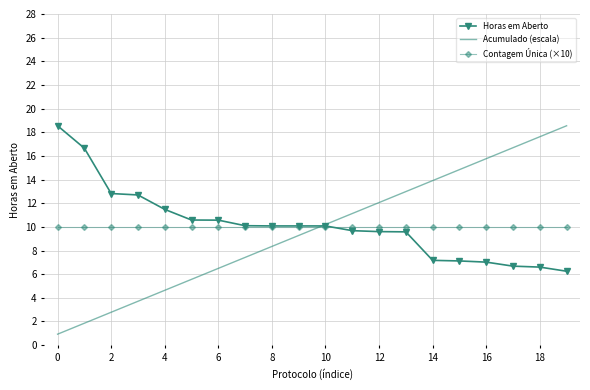

Which series has the widest spread of values?

Acumulado (escala)